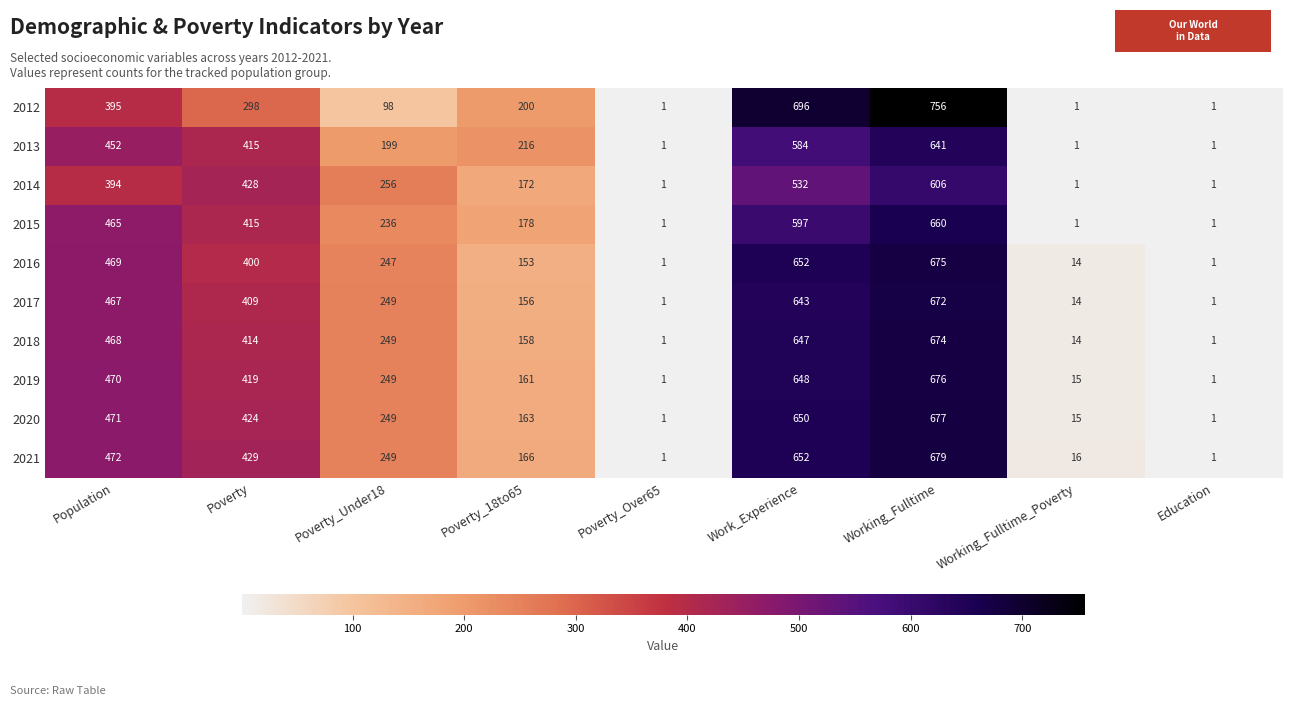

At which category is the sum across all series the highest?

Working_Fulltime